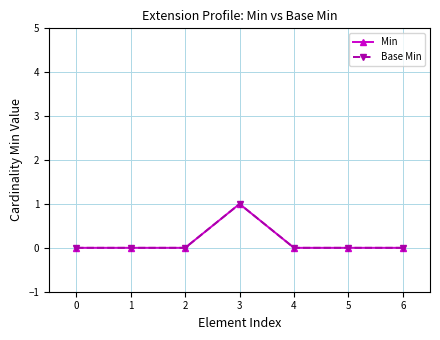

Between 5 and 0, which is larger?

5